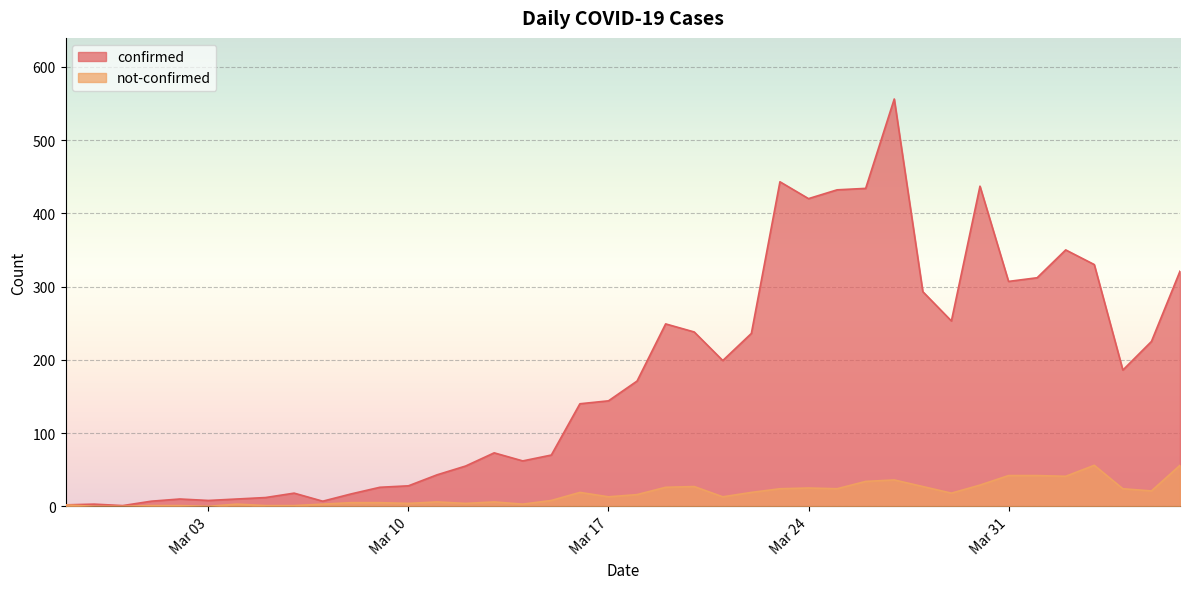

What is the difference between the not-confirmed values at 2020-03-02 and 2020-03-26?

33